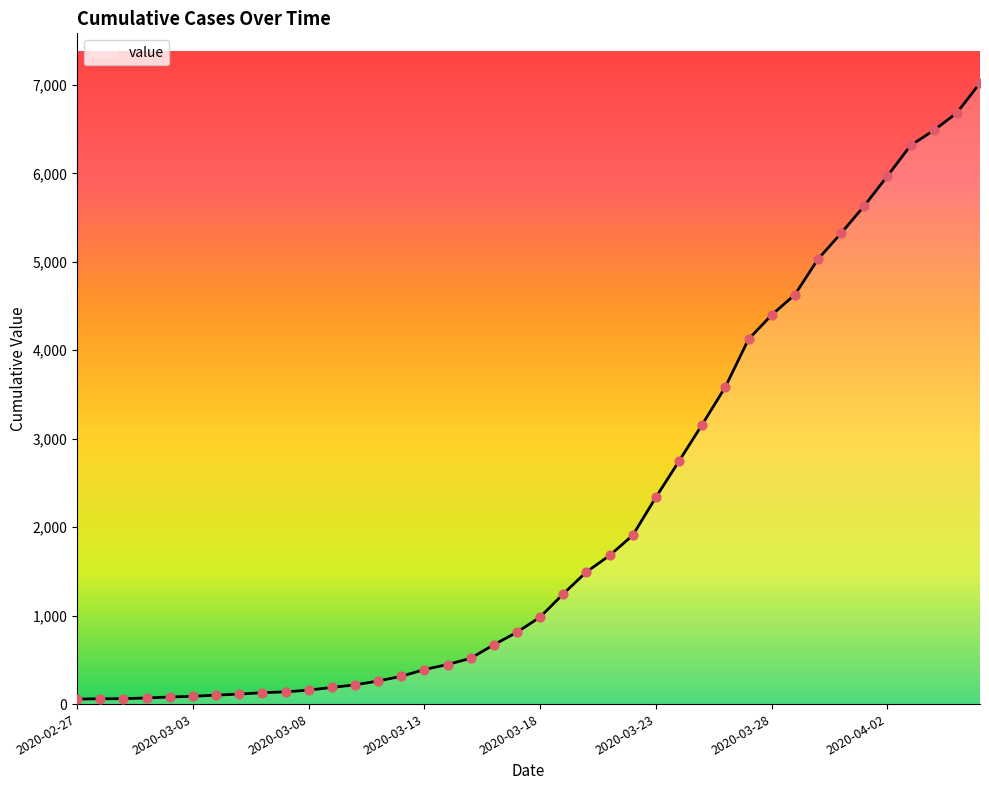

What is the difference between the maximum and minimum values?

6964